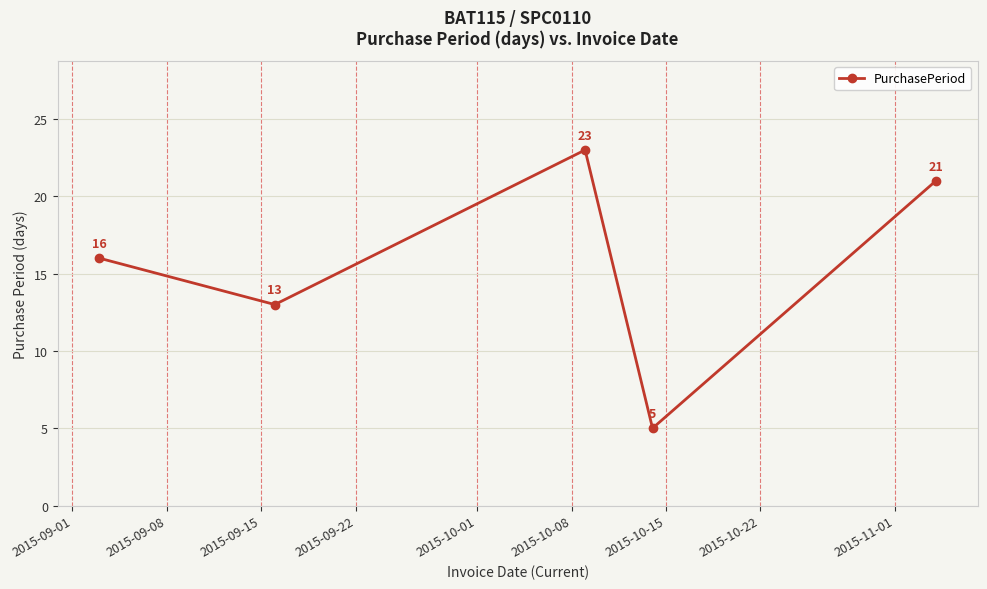

What is the smallest value displayed?

5